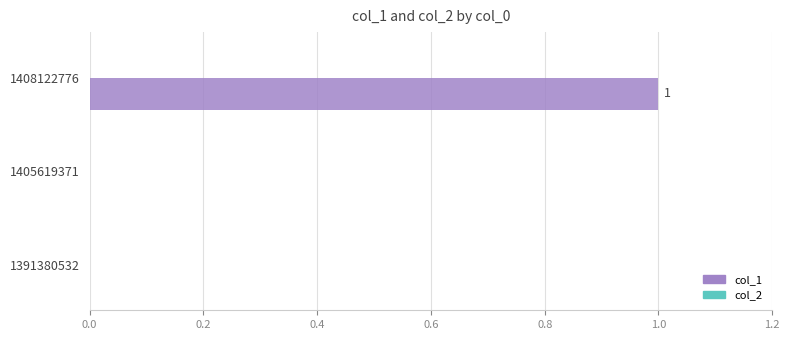

What is the change in value from 1391380532 to 1408122776?

+1